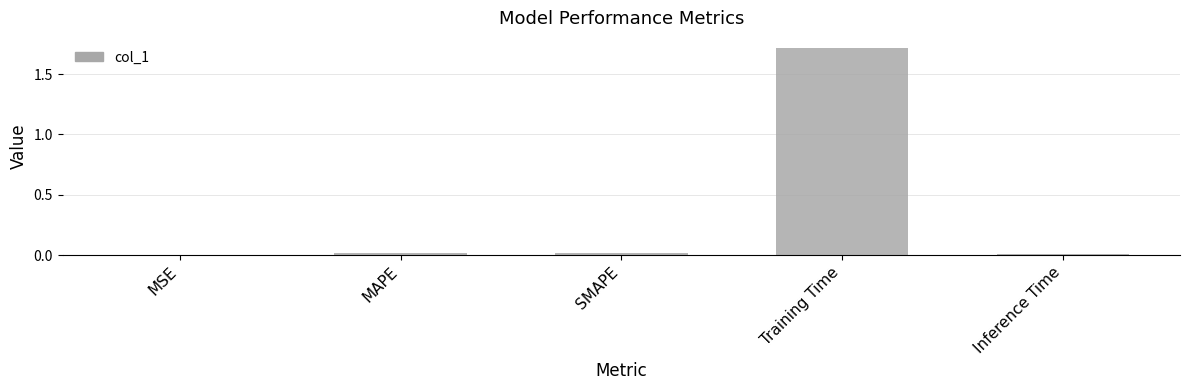

The chart shows a value of 1.1 at Training Time. True or false?

False